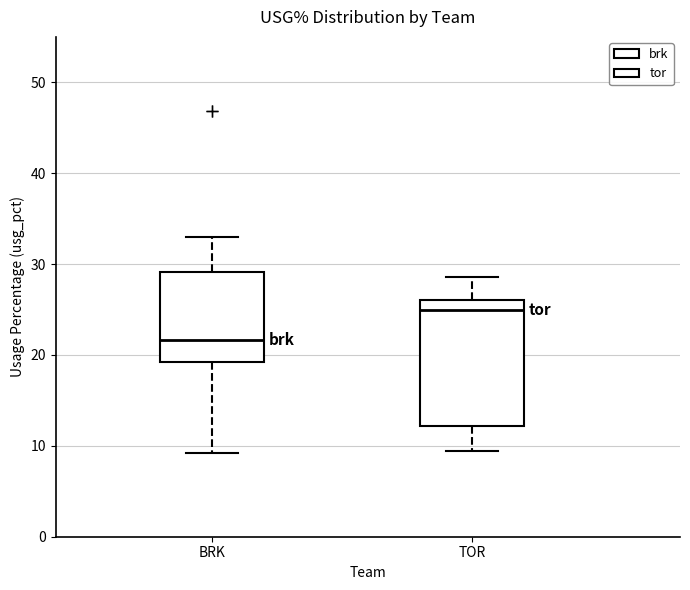

Where does the lower whisker of the box for BRK end on the y-axis? The values are not printed on the chart, so give them approximately, as read against the axis.

9